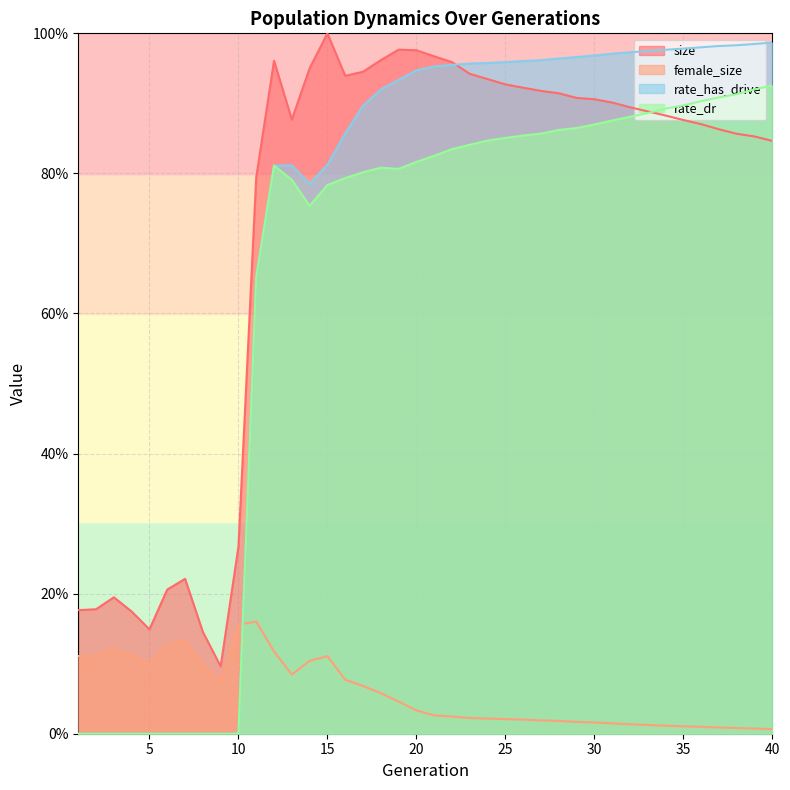

How many intersections are there between rate_dr and size?

1